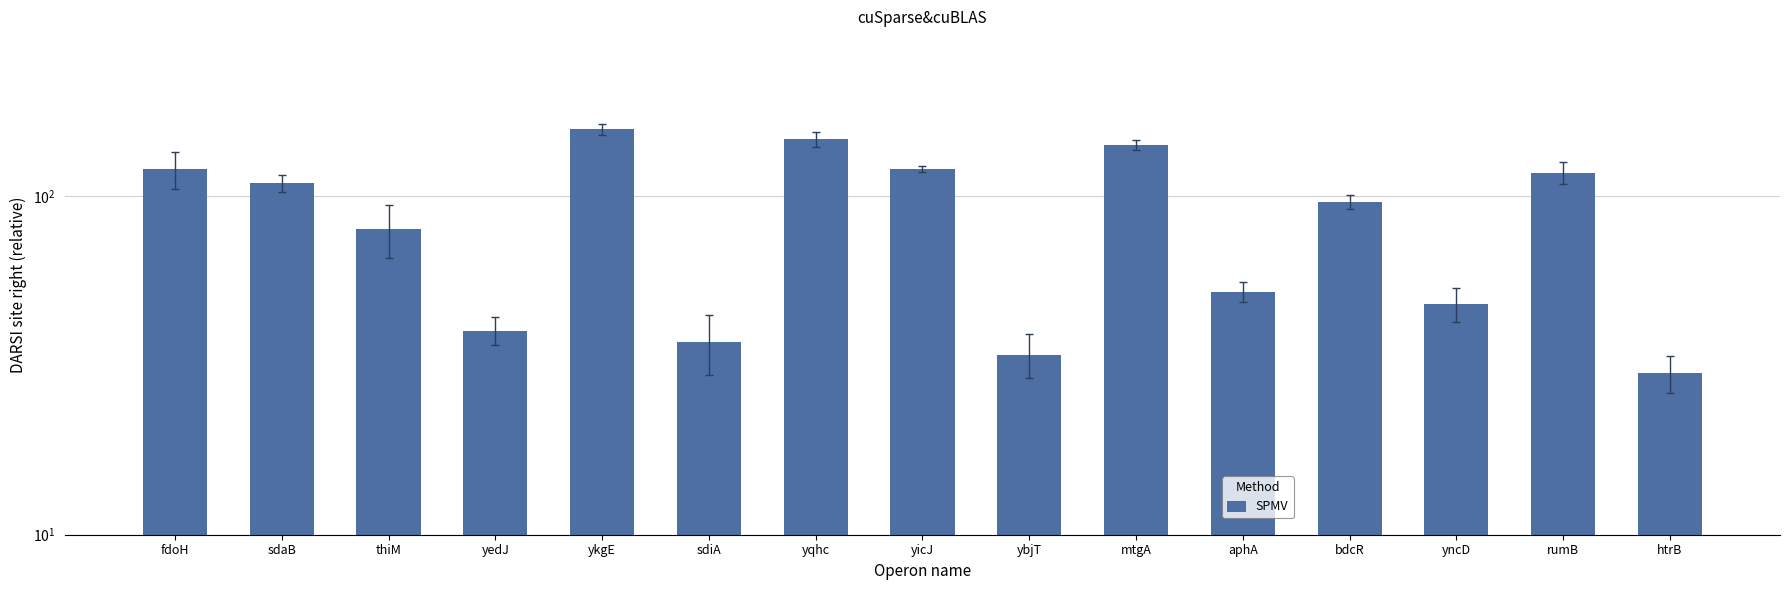

Reading right to left, transcribe all the data shown in this chart.

htrB=30	rumB=117	yncD=48	bdcR=96	aphA=52	mtgA=141	ybjT=34	yicJ=120	yqhc=147	sdiA=37	ykgE=157	yedJ=40	thiM=80	sdaB=109	fdoH=120